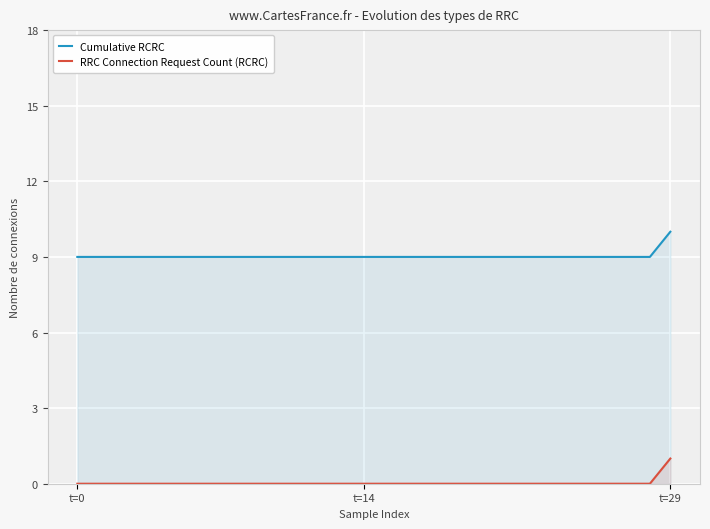

At 21, list the series in order from largest to smallest.

Cumulative RCRC, RRC Connection Request Count (RCRC)